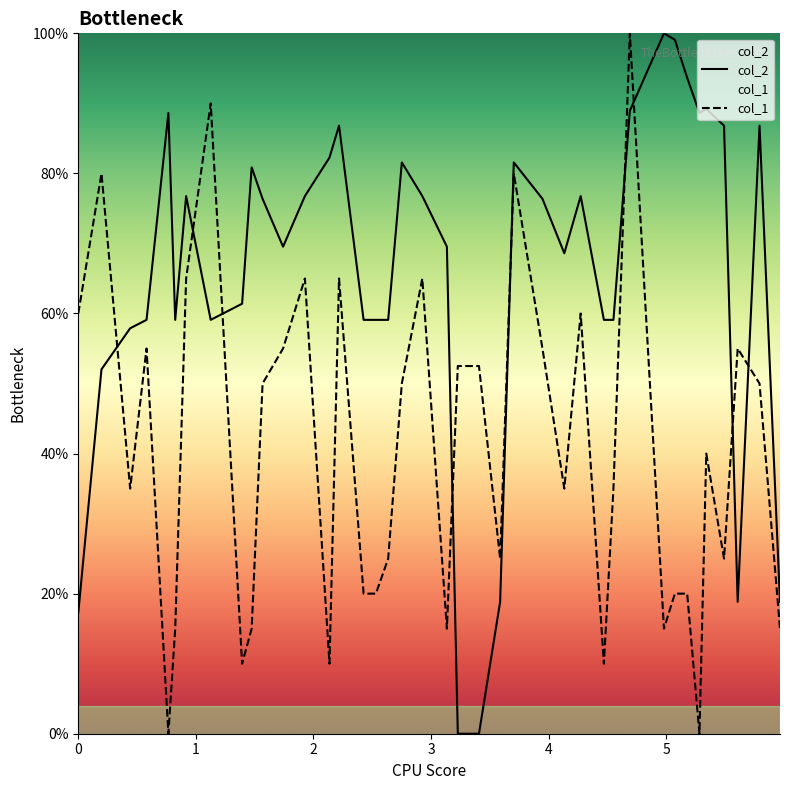

What is the difference between the highest and lowest values at 0?

42.7